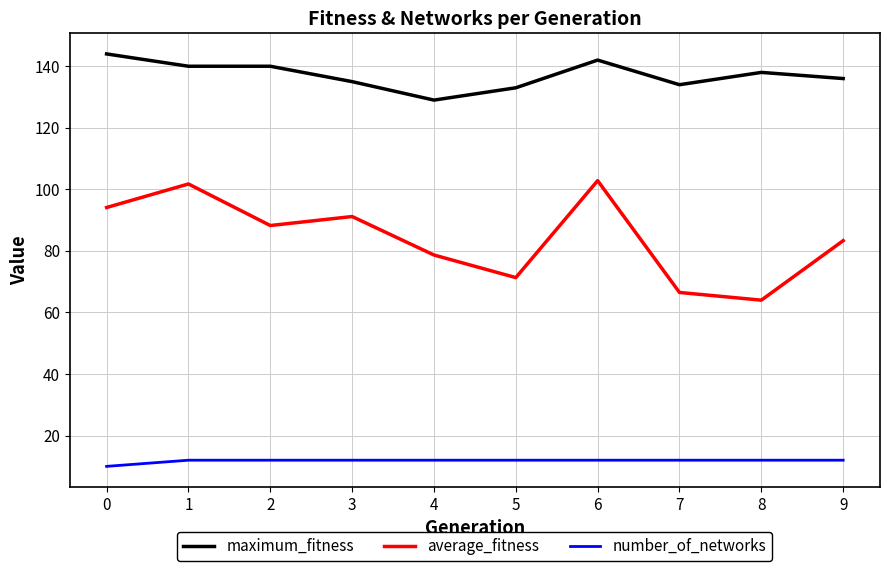

True or false: maximum_fitness and number_of_networks intersect in this chart.

False